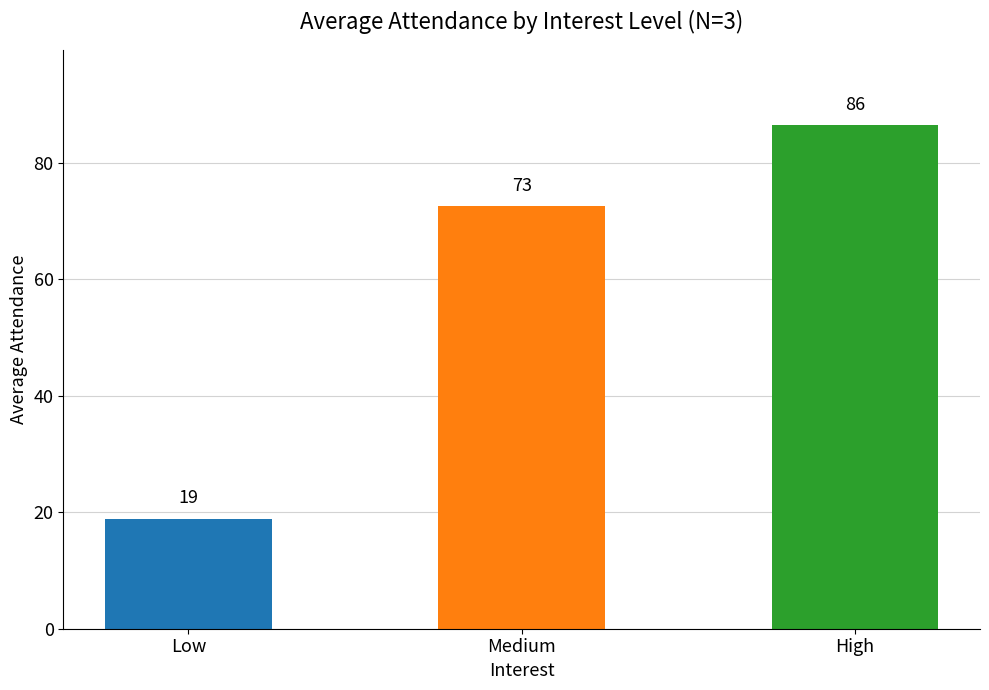

What is the sum of all values?

177.9